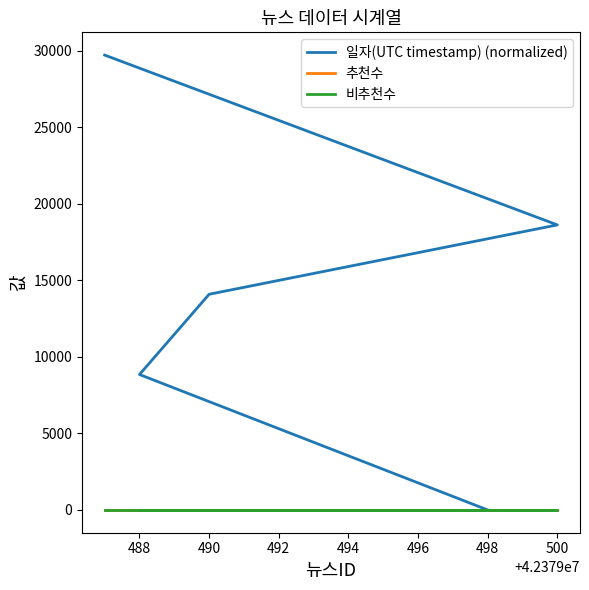

What is the greatest value displayed?

29717